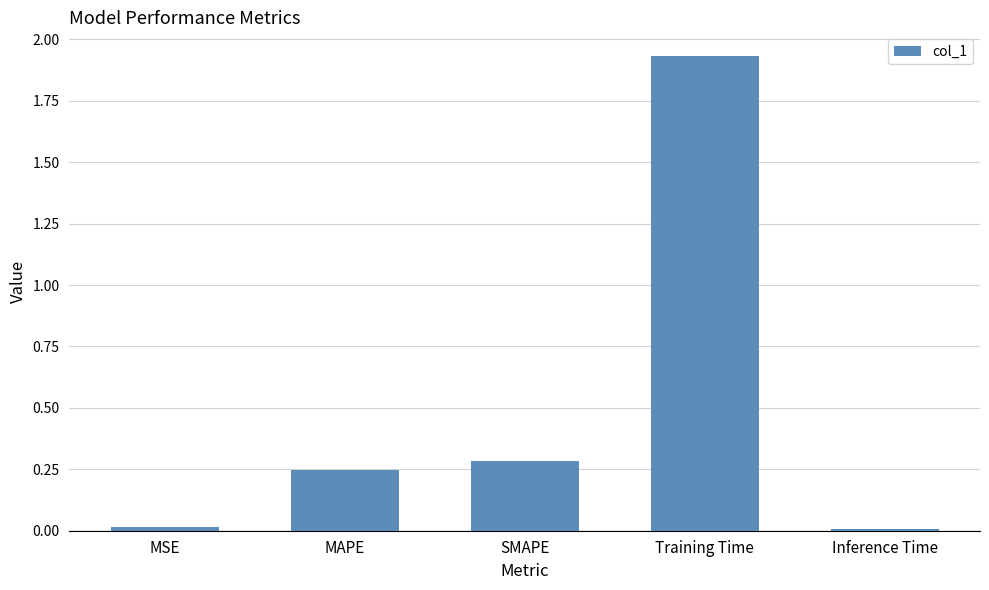

At which category does the chart reach its peak across all series?

Training Time